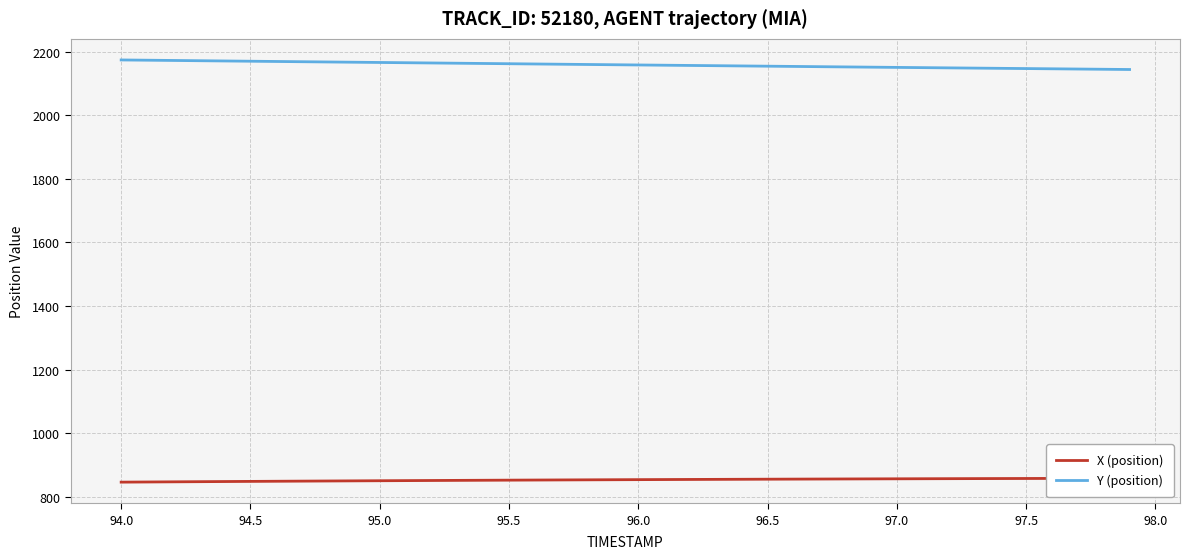

List the series in order of their peak value, lowest first.

X (position), Y (position)